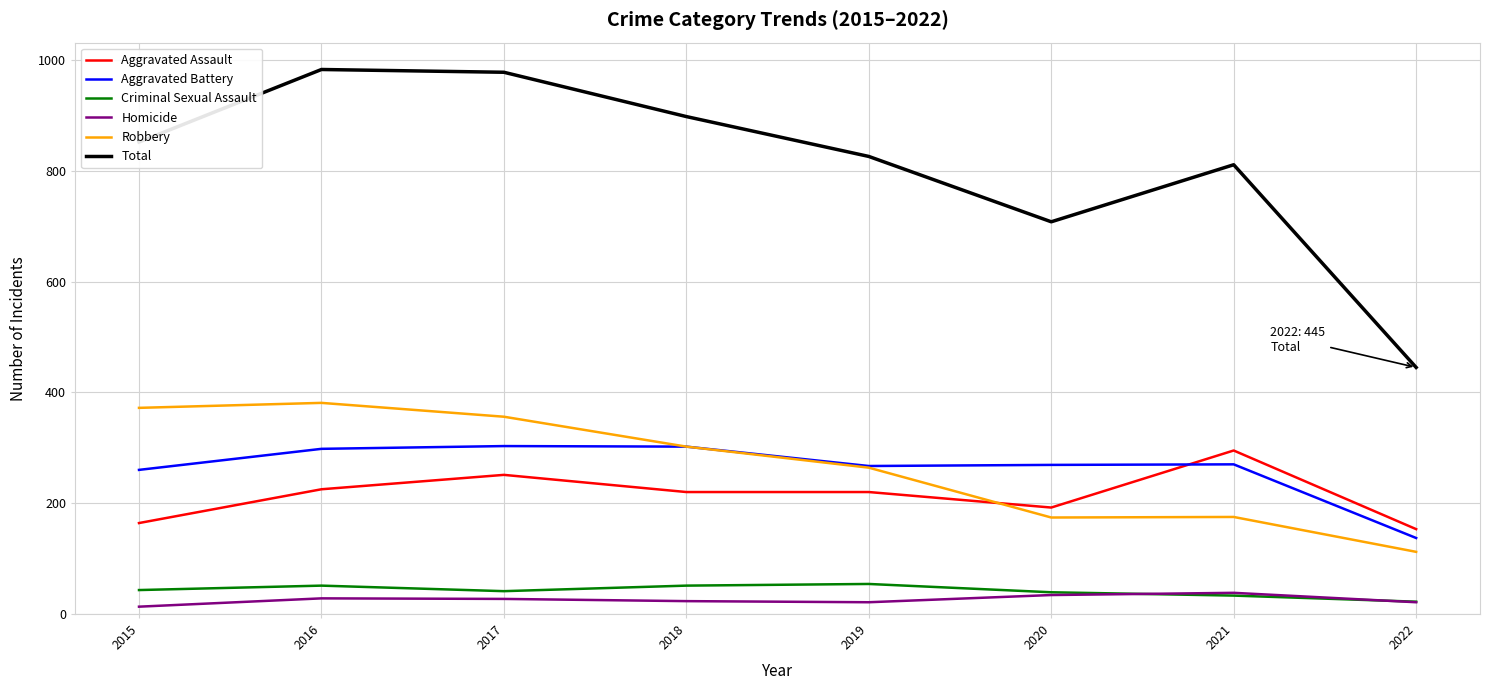

Which series has the widest spread of values?

Total